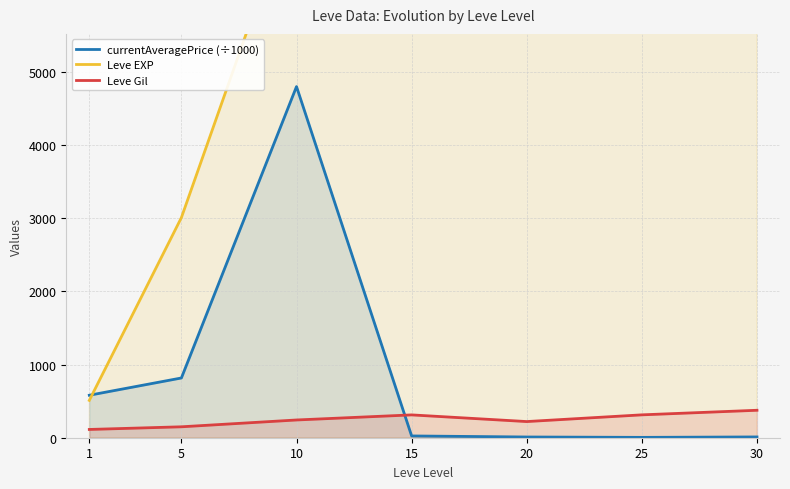

How many series are shown in this chart?

3